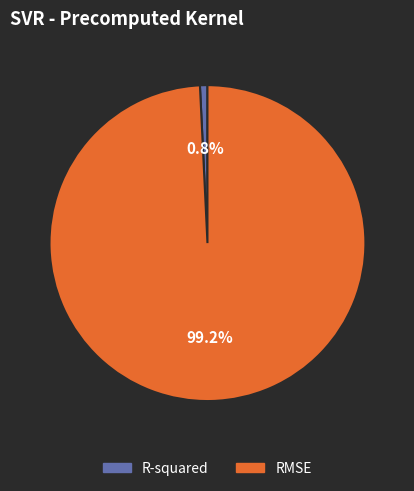

What is the largest slice in the pie chart?

RMSE